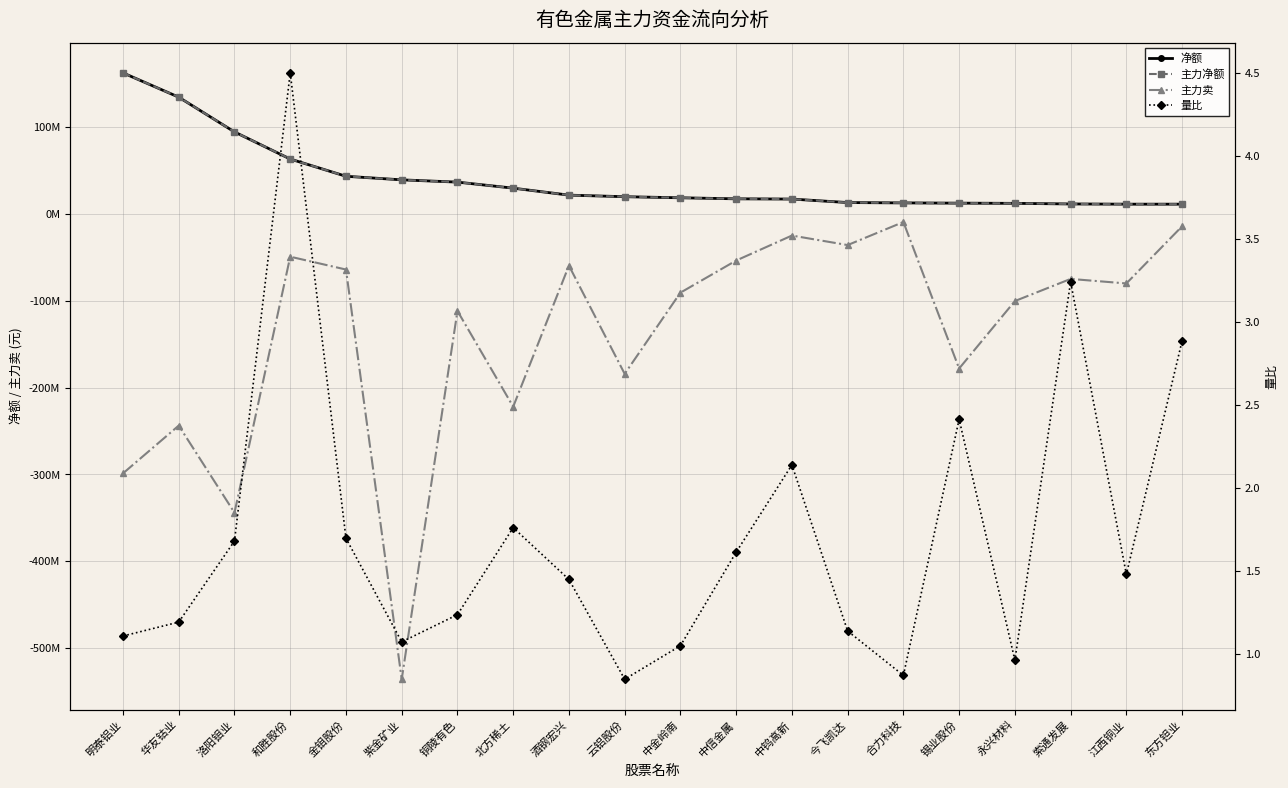

At how many categories does at least one series exceed 84939171?

3